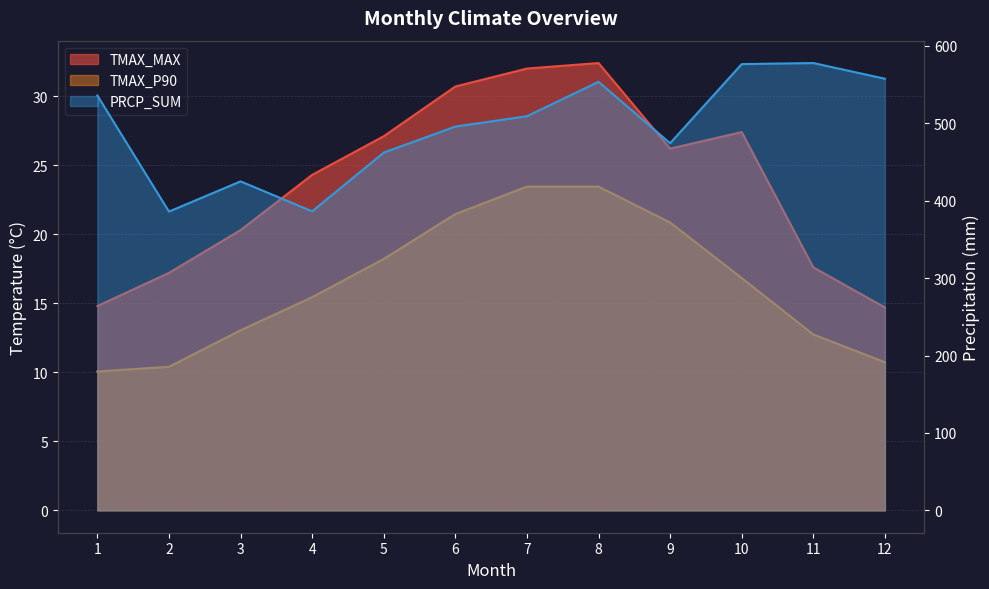

True or false: PRCP_SUM and TMAX_P90 cross at least once.

False